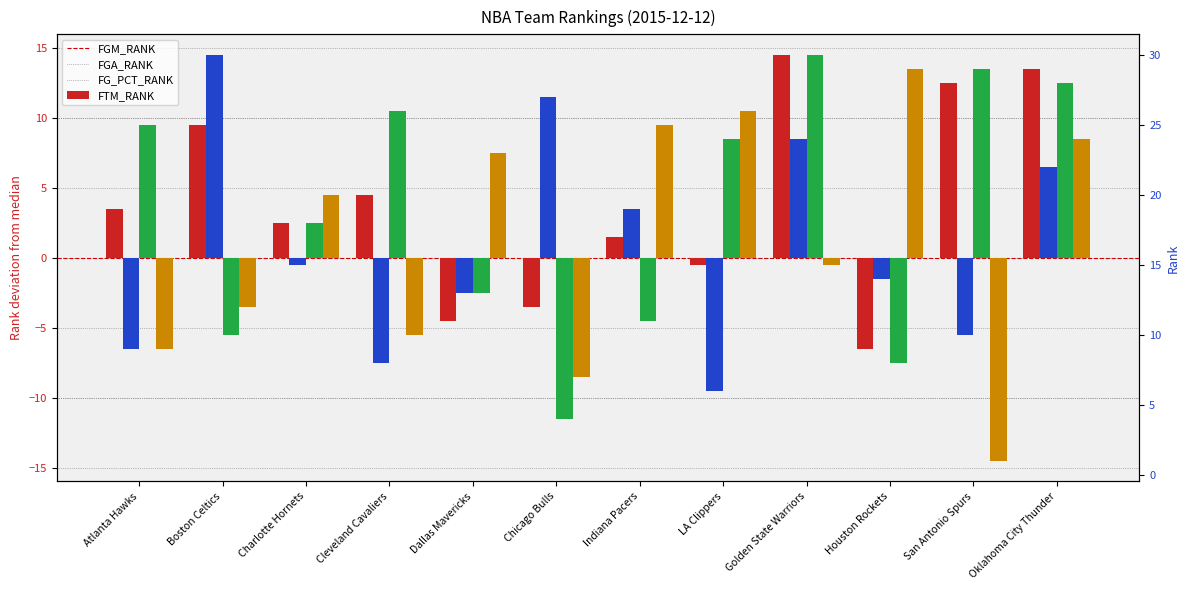

How many groups of bars are there?

12